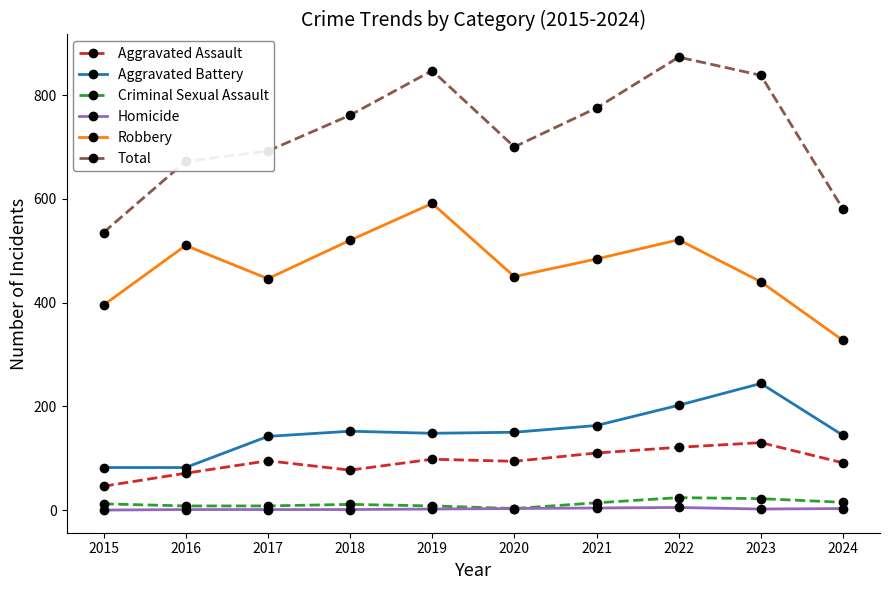

At how many categories does at least one series exceed 24?

10